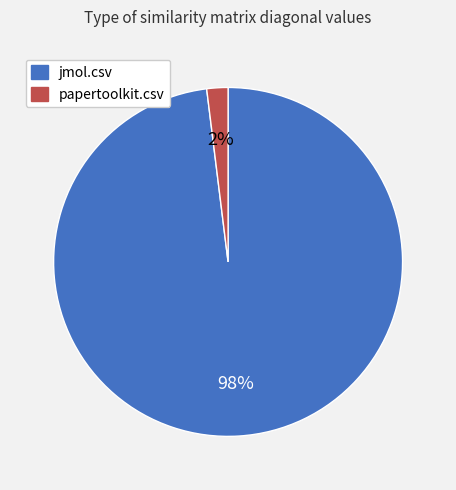

To the nearest percent, what portion does papertoolkit.csv represent?

2%